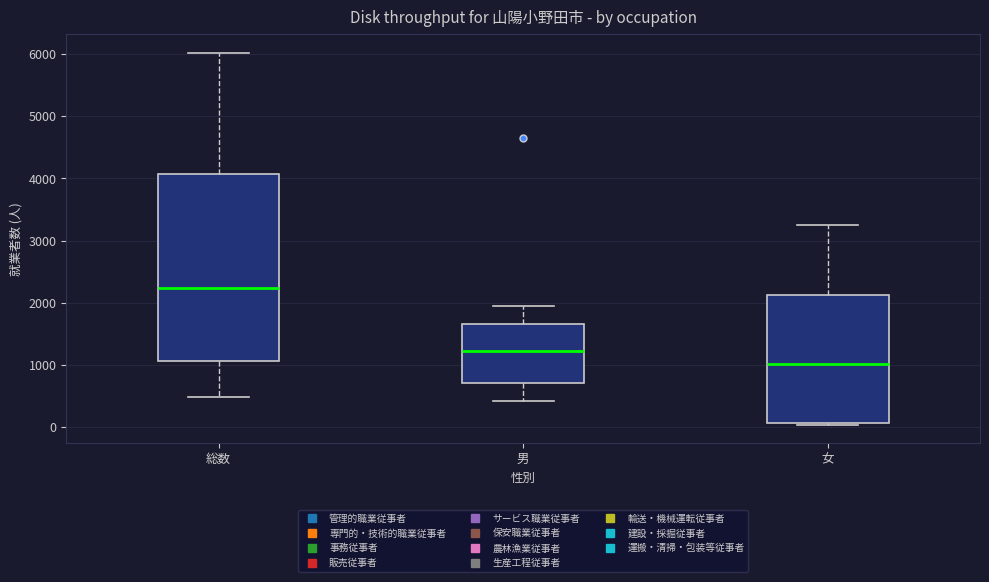

Reading left to right, transcribe this box plot: for each box, give where its median line is, the range the box spans, and where its two whiskers end, as read against the y-axis. The values are not printed on the chart, so give them approximately, as read against the axis.

総数: median 2200, box 1100 to 4100, whiskers 500 to 6000
男: median 1200, box 700 to 1700, whiskers 400 to 2000
女: median 1000, box 100 to 2100, whiskers 0 to 3200